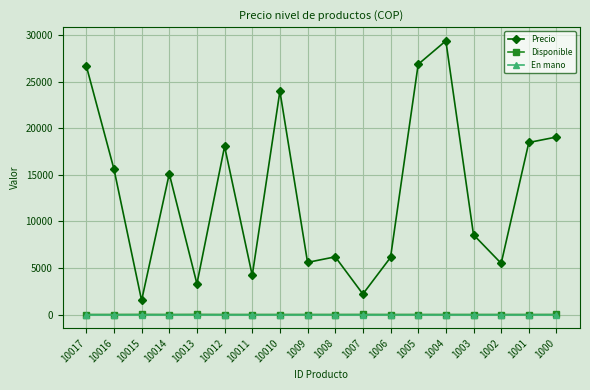

True or false: Precio and En mano cross at least once.

False